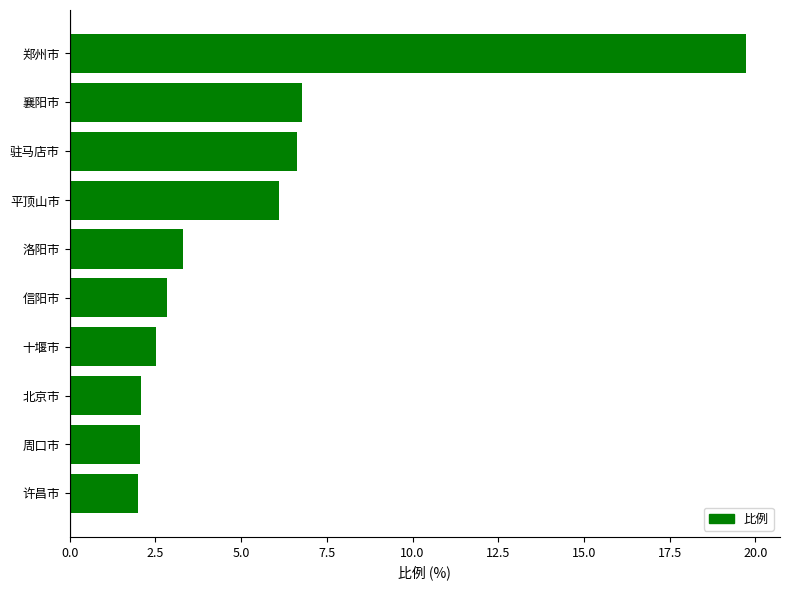

Are the bars grouped side by side (vs. stacked)?

No